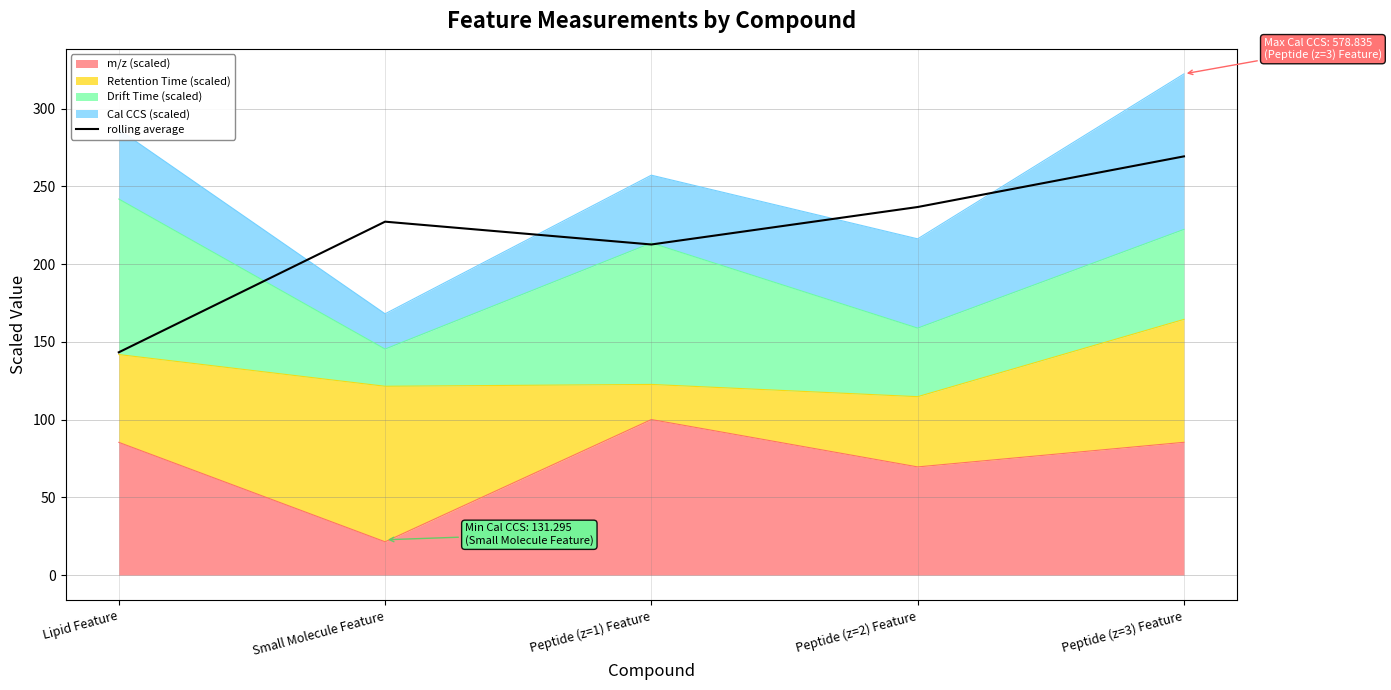

What is the label of the 4th point from the left?

Peptide (z=2) Feature